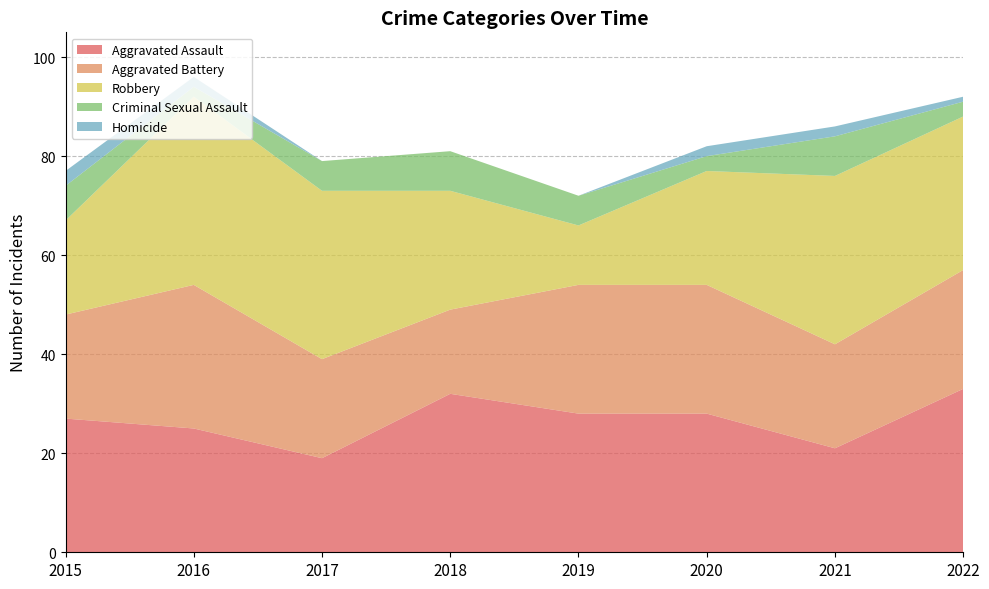

Reading left to right, transcribe all the data shown in this chart.

Aggravated Assault: 27	25	19	32	28	28	21	33
Aggravated Battery: 21	29	20	17	26	26	21	24
Robbery: 19	38	34	24	12	23	34	31
Criminal Sexual Assault: 7	2	6	8	6	3	8	3
Homicide: 3	2	0	0	0	2	2	1